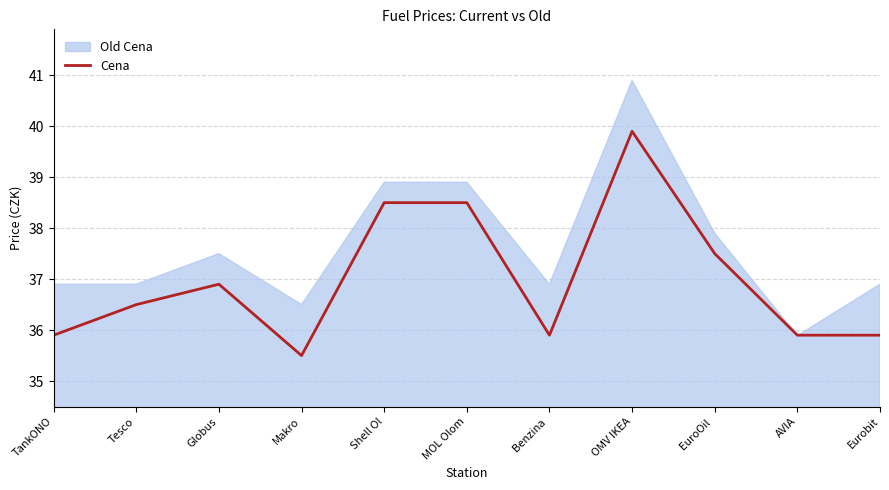

How many points are higher than both their immediate neighbors (excluding endpoints)?

2